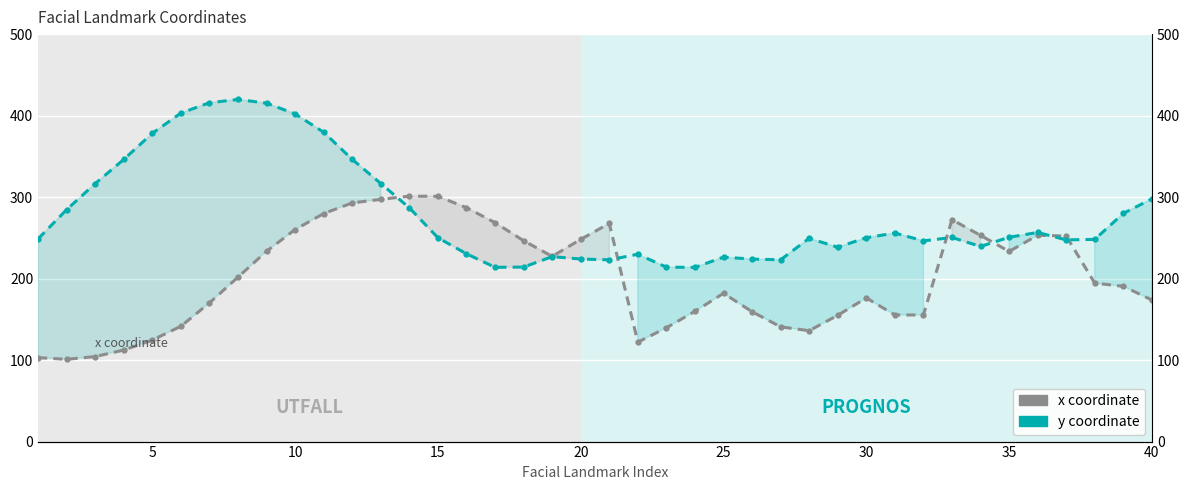

Reading left to right, transcribe all the data shown in this chart.

x coordinate: 103.0	100.9	104.4	112.3	124.5	141.5	170.2	201.8	233.6	260.2	279.8	292.9	297.2	301.2	301.0	287.0	268.6	246.5	227.3	248.1	267.7	122.0	139.7	159.8	182.0	159.4	140.8	136.1	155.0	176.3	155.4	155.3	272.3	253.0	233.3	253.2	252.2	194.4	190.5	173.7
y coordinate: 248.8	284.6	316.6	346.2	378.3	403.1	415.8	419.8	415.3	402.1	379.6	346.3	316.6	286.8	250.1	230.4	213.8	214.1	226.9	224.0	223.0	229.9	214.0	213.8	226.3	223.9	223.1	249.4	238.5	250.2	255.9	246.3	250.4	239.5	250.7	256.6	247.5	248.1	280.0	297.8